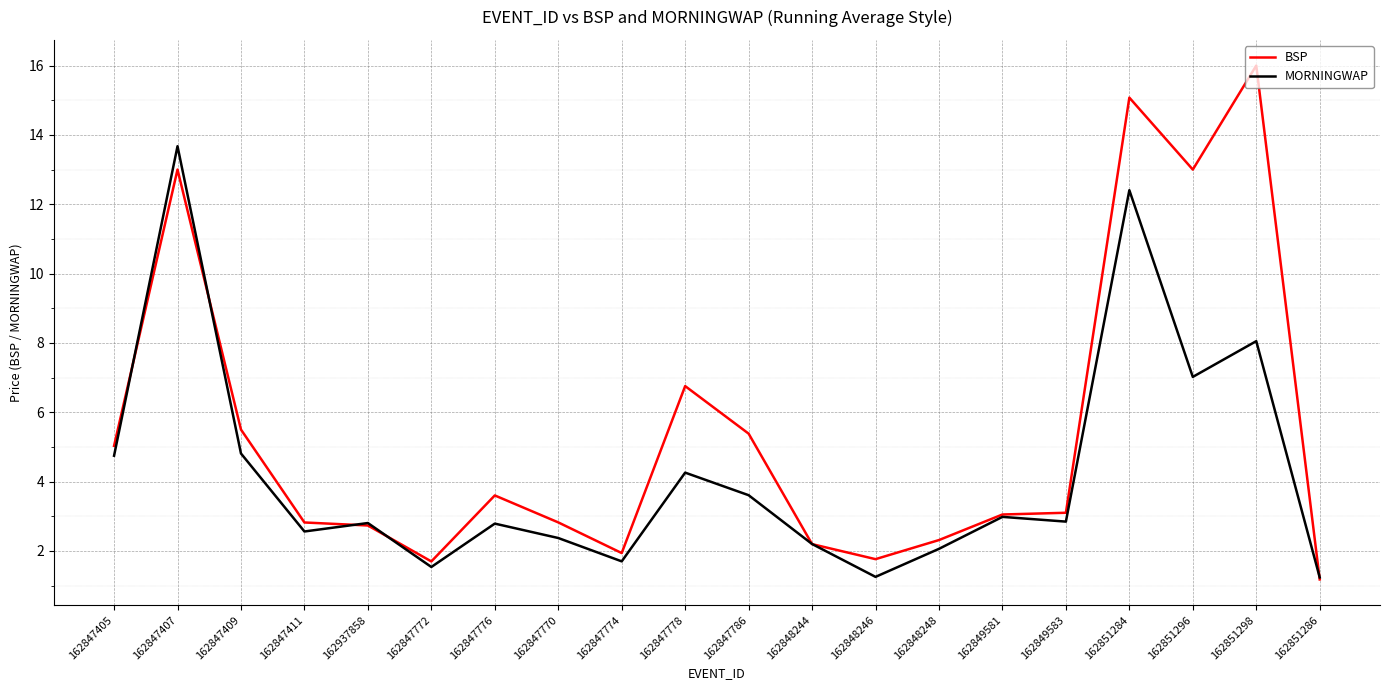

Which series changed the most between 162848248 and 162851284?

BSP